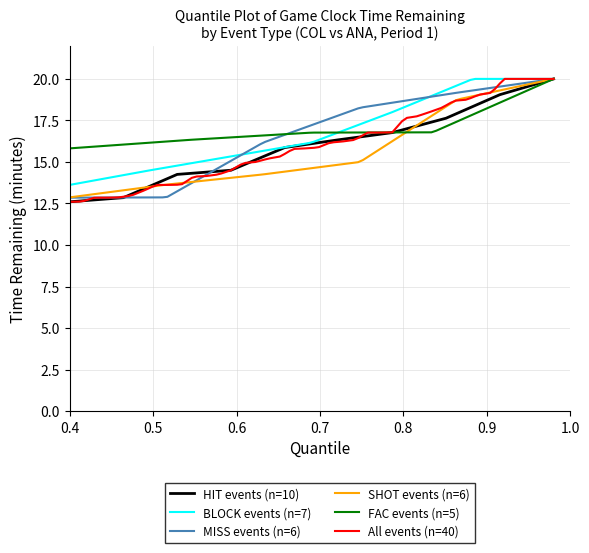

What is the maximum value shown in the chart?

20.0